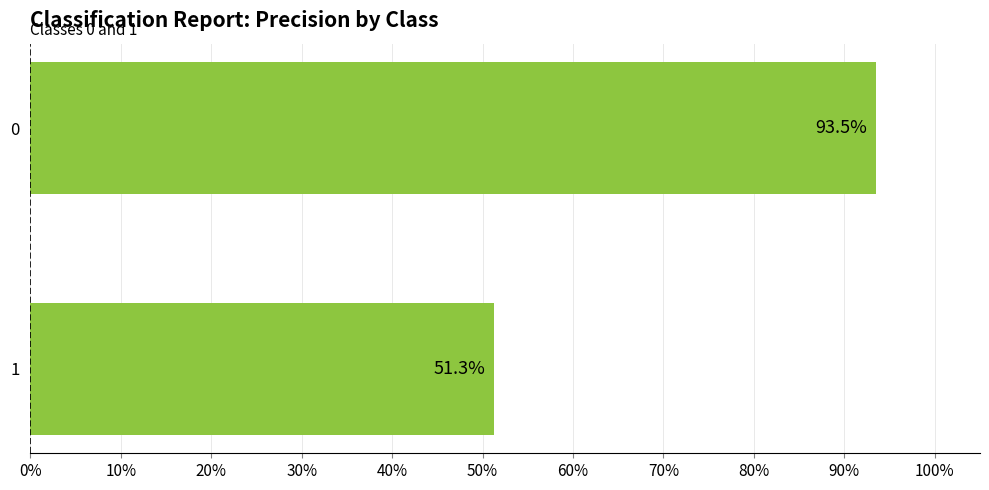

Are the bars horizontal?

Yes